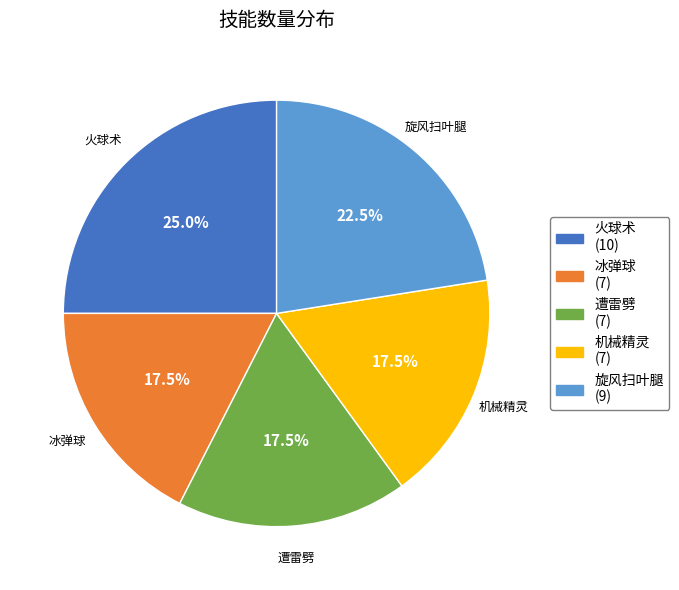

Which category has the biggest portion of the pie?

火球术